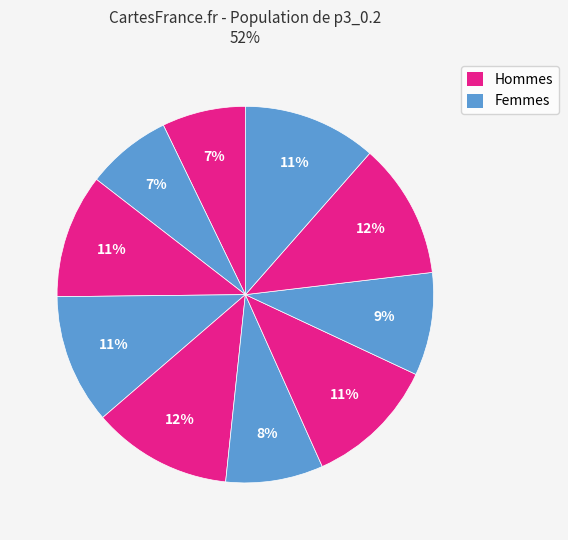

Which slice is the smallest?

1